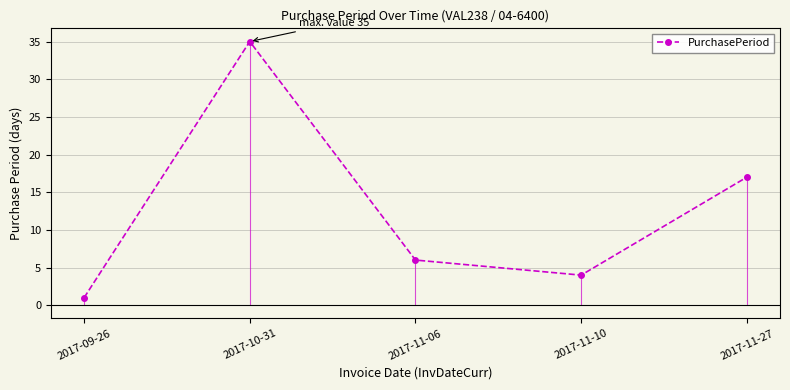

Count the number of values greater than 6.

2